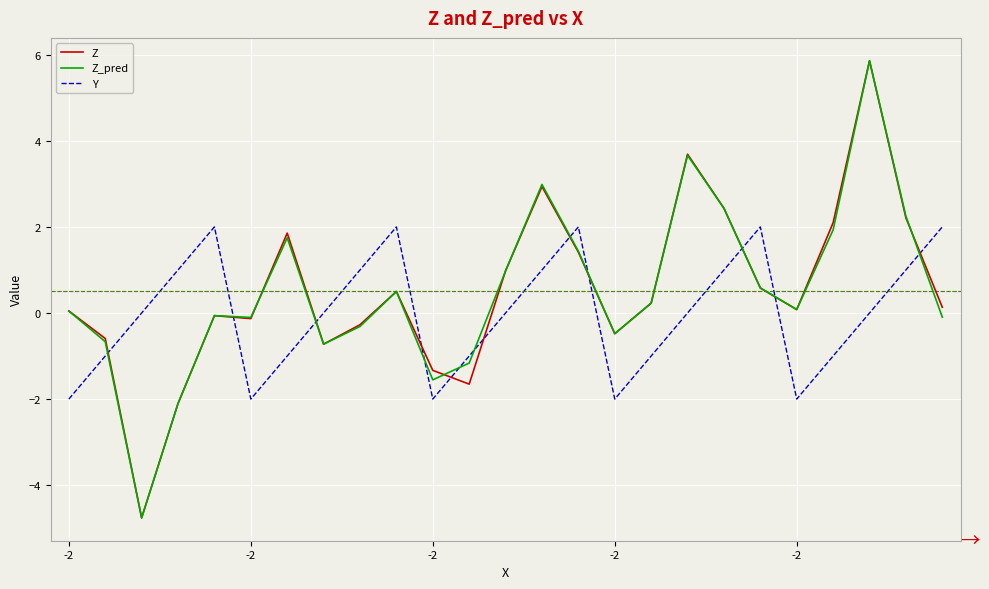

What is the minimum value shown in the chart?

-4.8